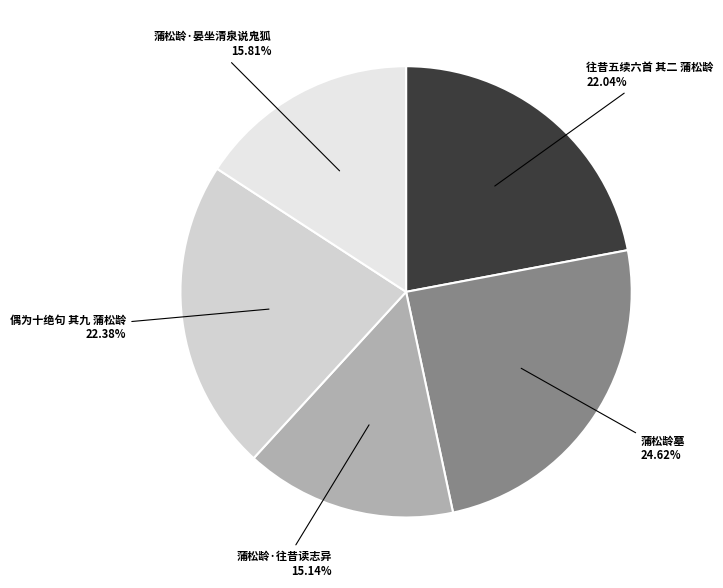

What is the ratio of the value at 偶为十绝句 其九 蒲松龄 to the value at 蒲松龄·晏坐清泉说鬼狐?

1.4